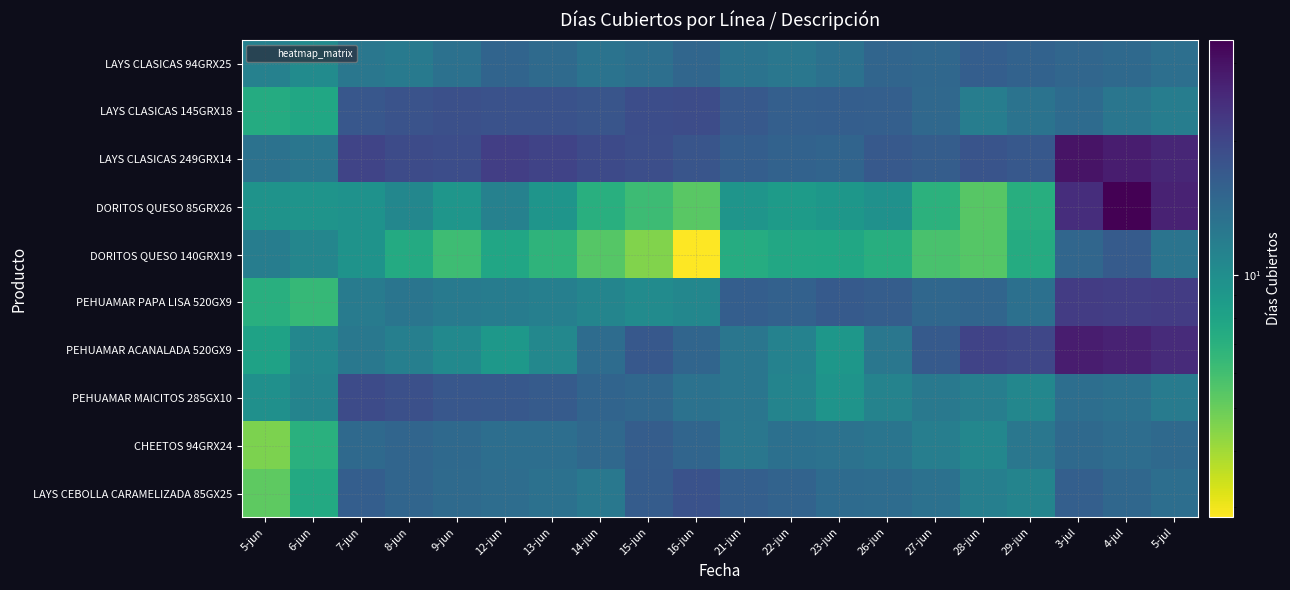

Which series has the largest range (max minus min)?

DORITOS QUESO 85GRX26